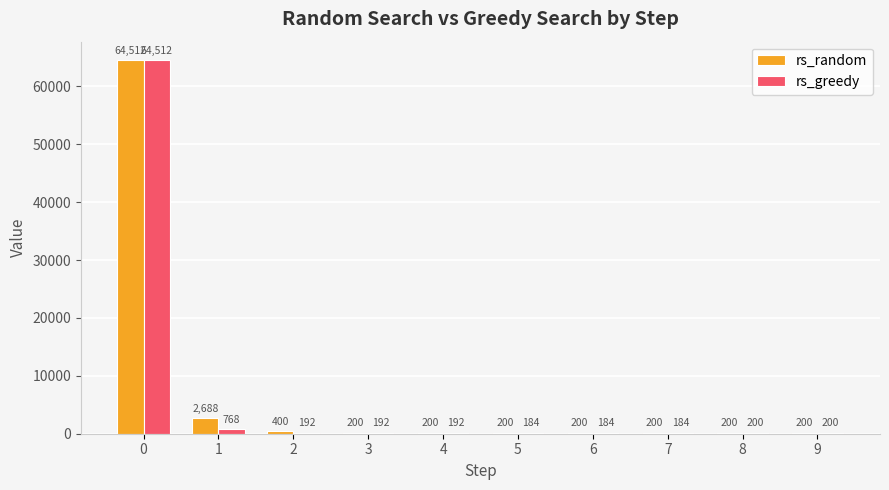

Is it true that rs_random equals 200 at 7?

True